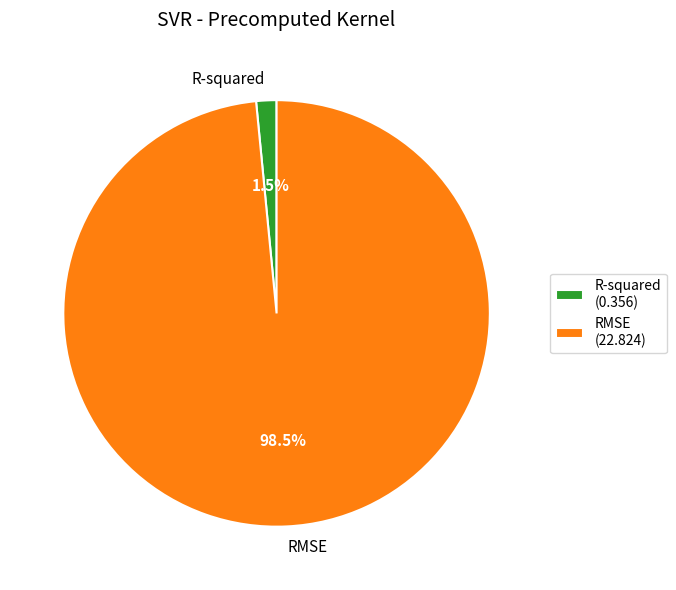

What percentage is NOT represented by R-squared?

98.5%